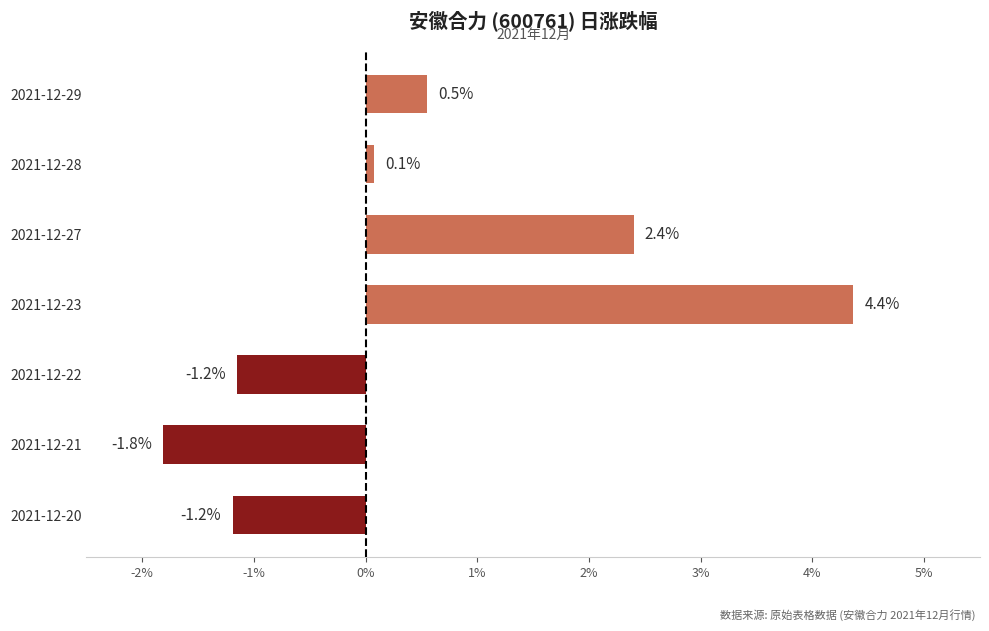

Are the bars horizontal?

Yes